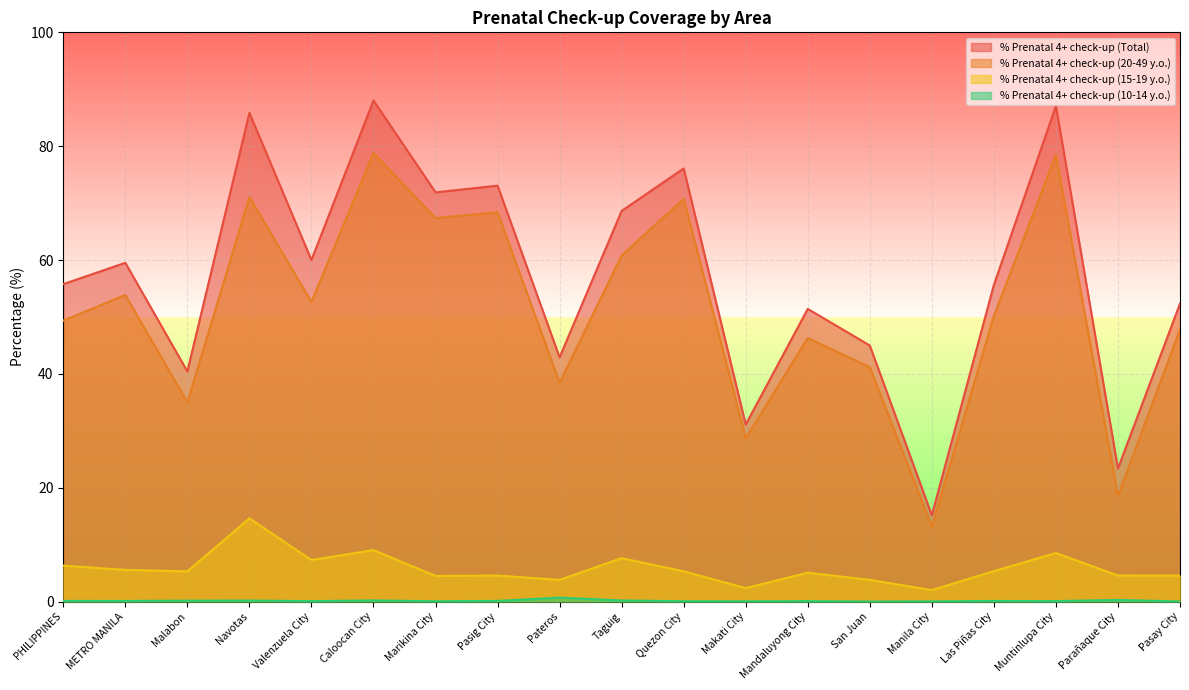

What is the label of the 5th point from the right?

Manila City